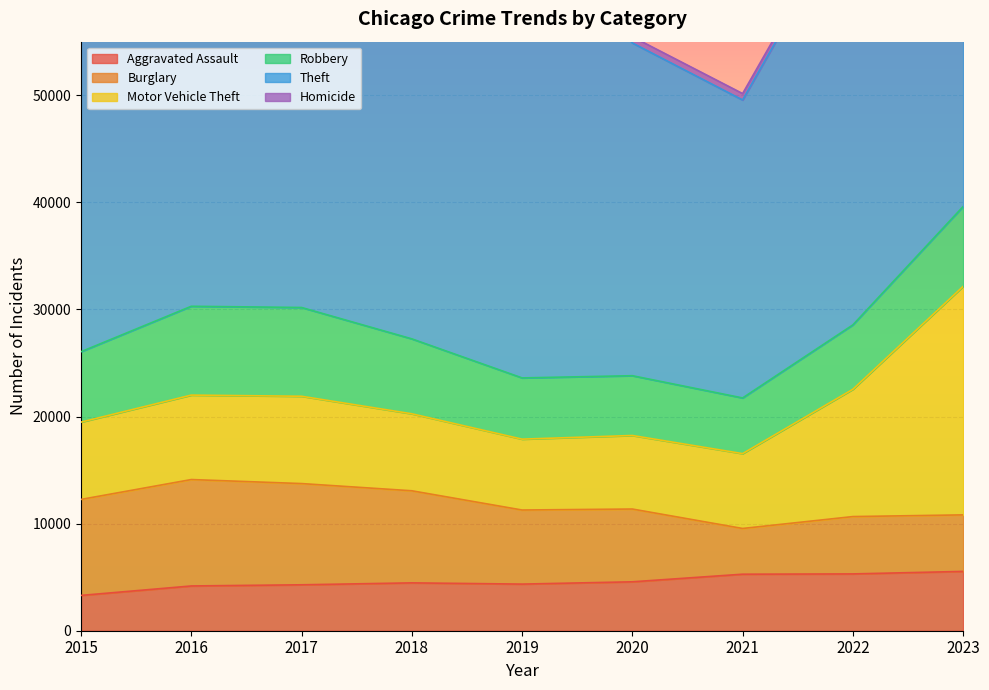

What are all the series names shown in the legend?

Aggravated Assault, Burglary, Motor Vehicle Theft, Robbery, Theft, Homicide